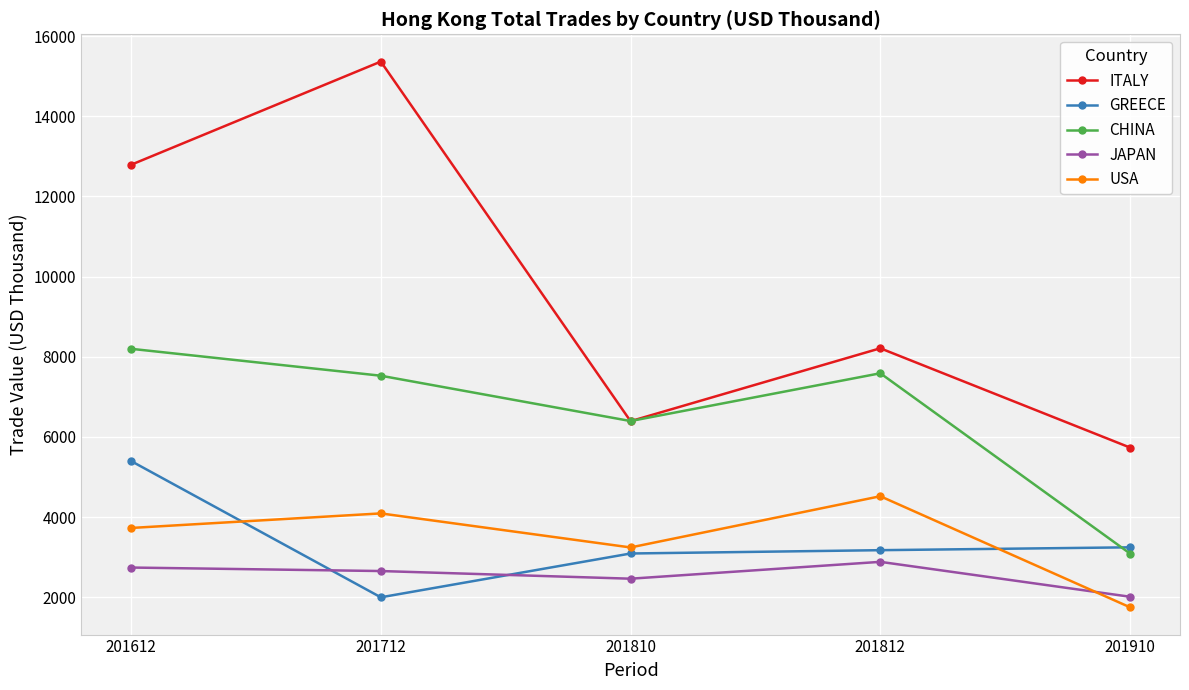

At which category is the sum across all series the highest?

201612